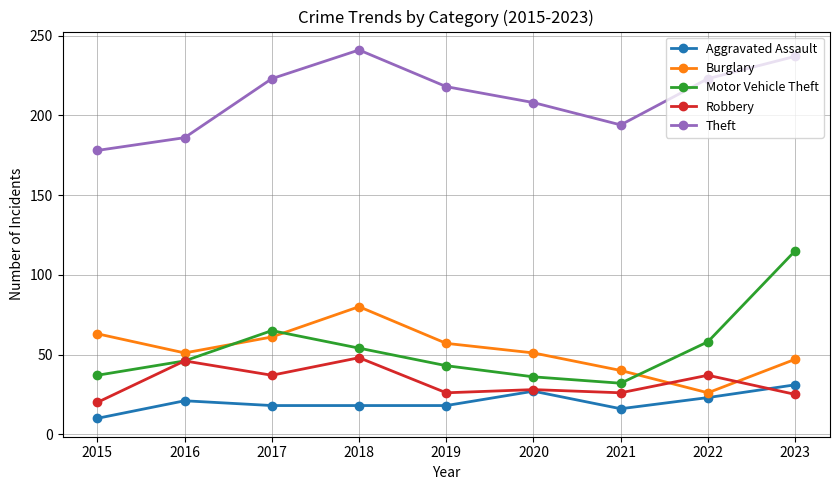

What are all the series names shown in the legend?

Aggravated Assault, Burglary, Motor Vehicle Theft, Robbery, Theft